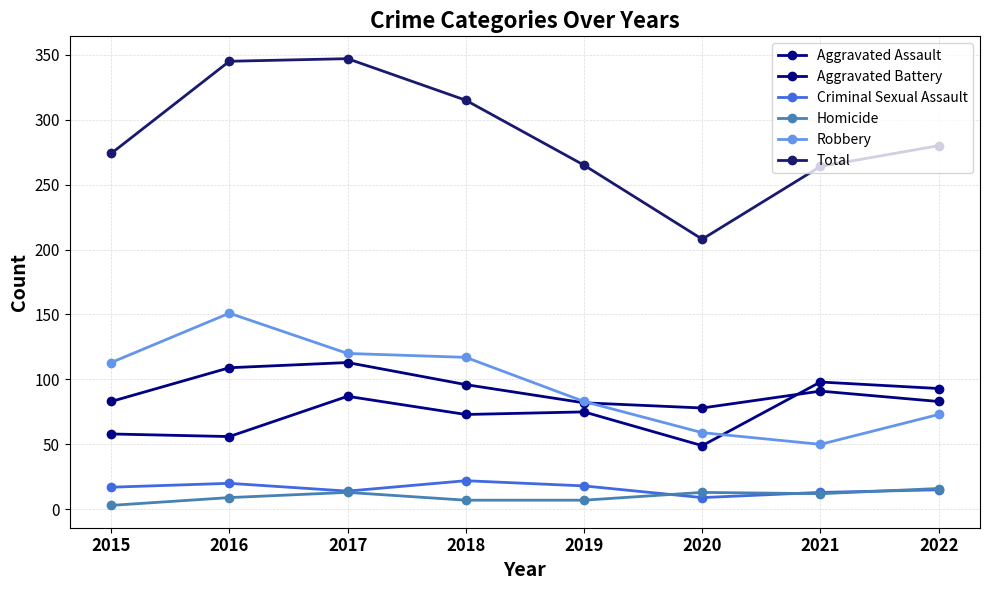

What is the sum of the Total values at 2021 and 2020?

472